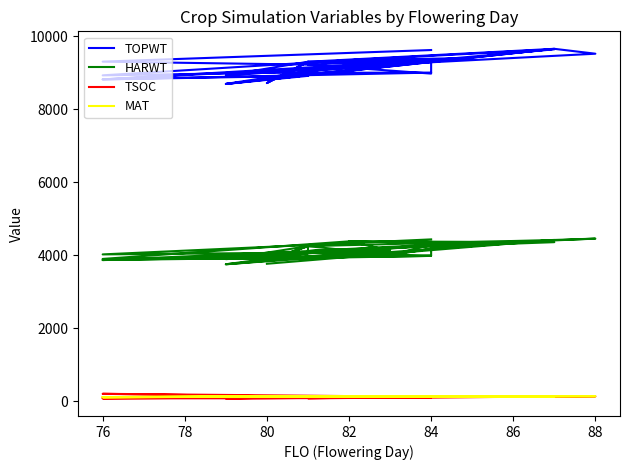

True or false: HARWT and TSOC intersect in this chart.

False